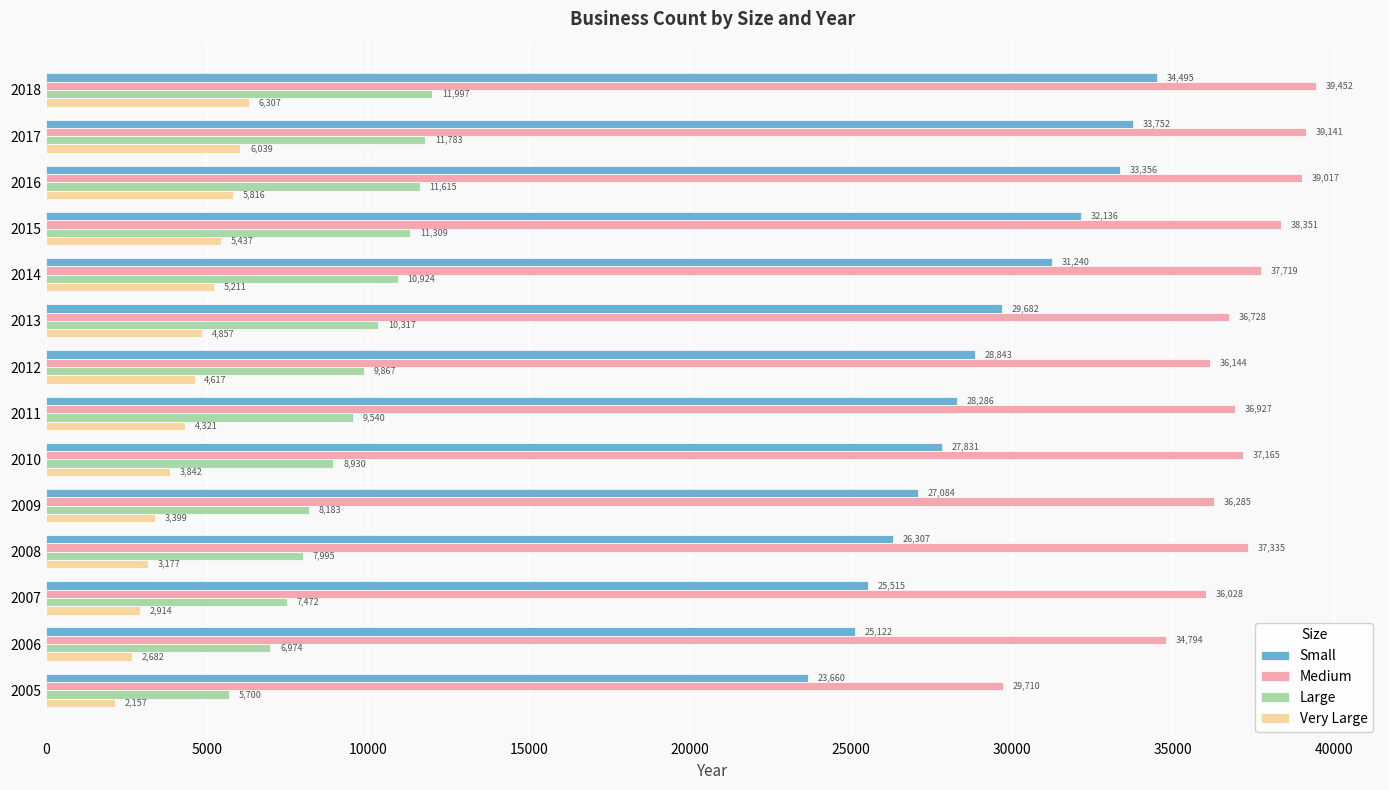

List the labels in order of Large value, largest first.

2018, 2017, 2016, 2015, 2014, 2013, 2012, 2011, 2010, 2009, 2008, 2007, 2006, 2005